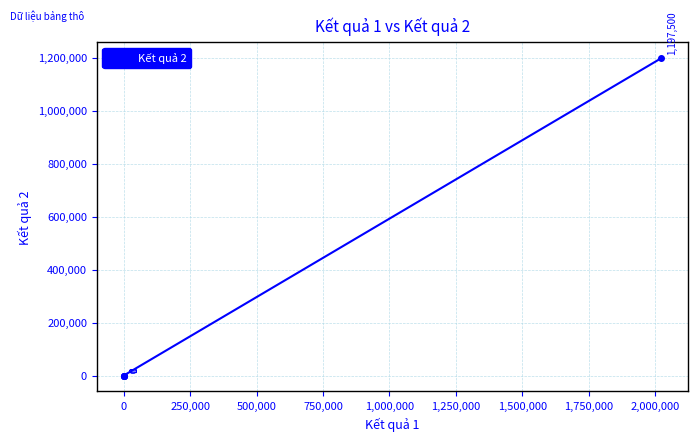

The value at 0 is 531840. True or false?

False